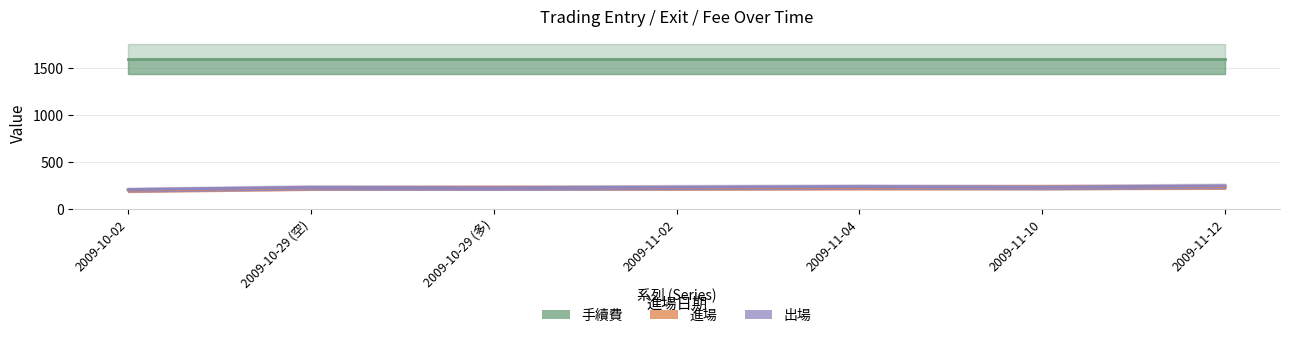

The value of 出場 at 2009-10-29 (多) is 51.7. True or false?

False